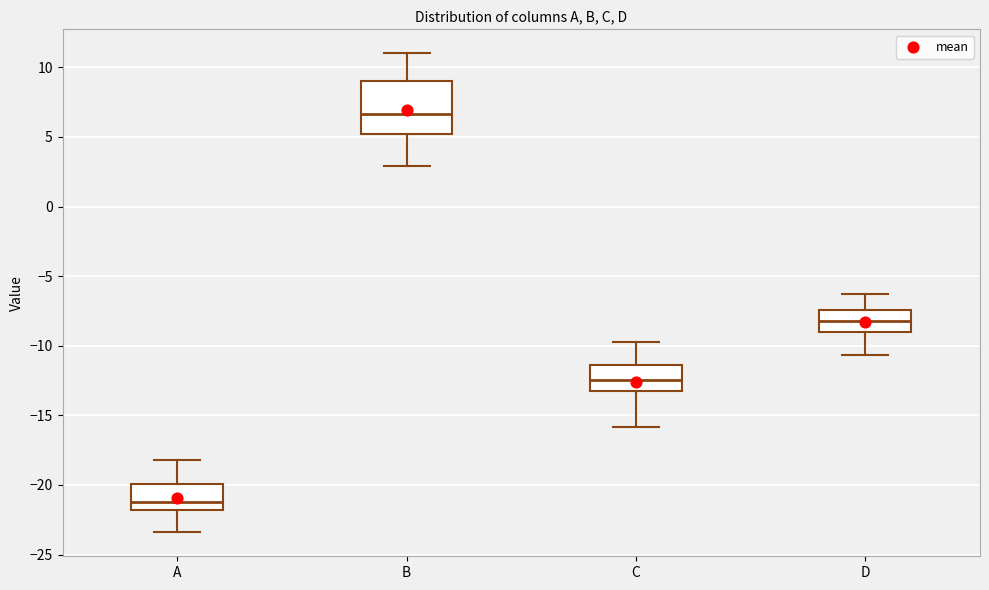

Reading left to right, read every box against the y-axis: the position of its median line, the range the box covers, and the ends of its whiskers. The values are not printed on the chart, so give them approximately, as read against the axis.

A: median -21.0, box -22.0 to -20.0, whiskers -23.5 to -18.0
B: median 6.5, box 5.0 to 9.0, whiskers 3.0 to 11.0
C: median -12.5, box -13.0 to -11.5, whiskers -16.0 to -10.0
D: median -8.0, box -9.0 to -7.5, whiskers -10.5 to -6.5